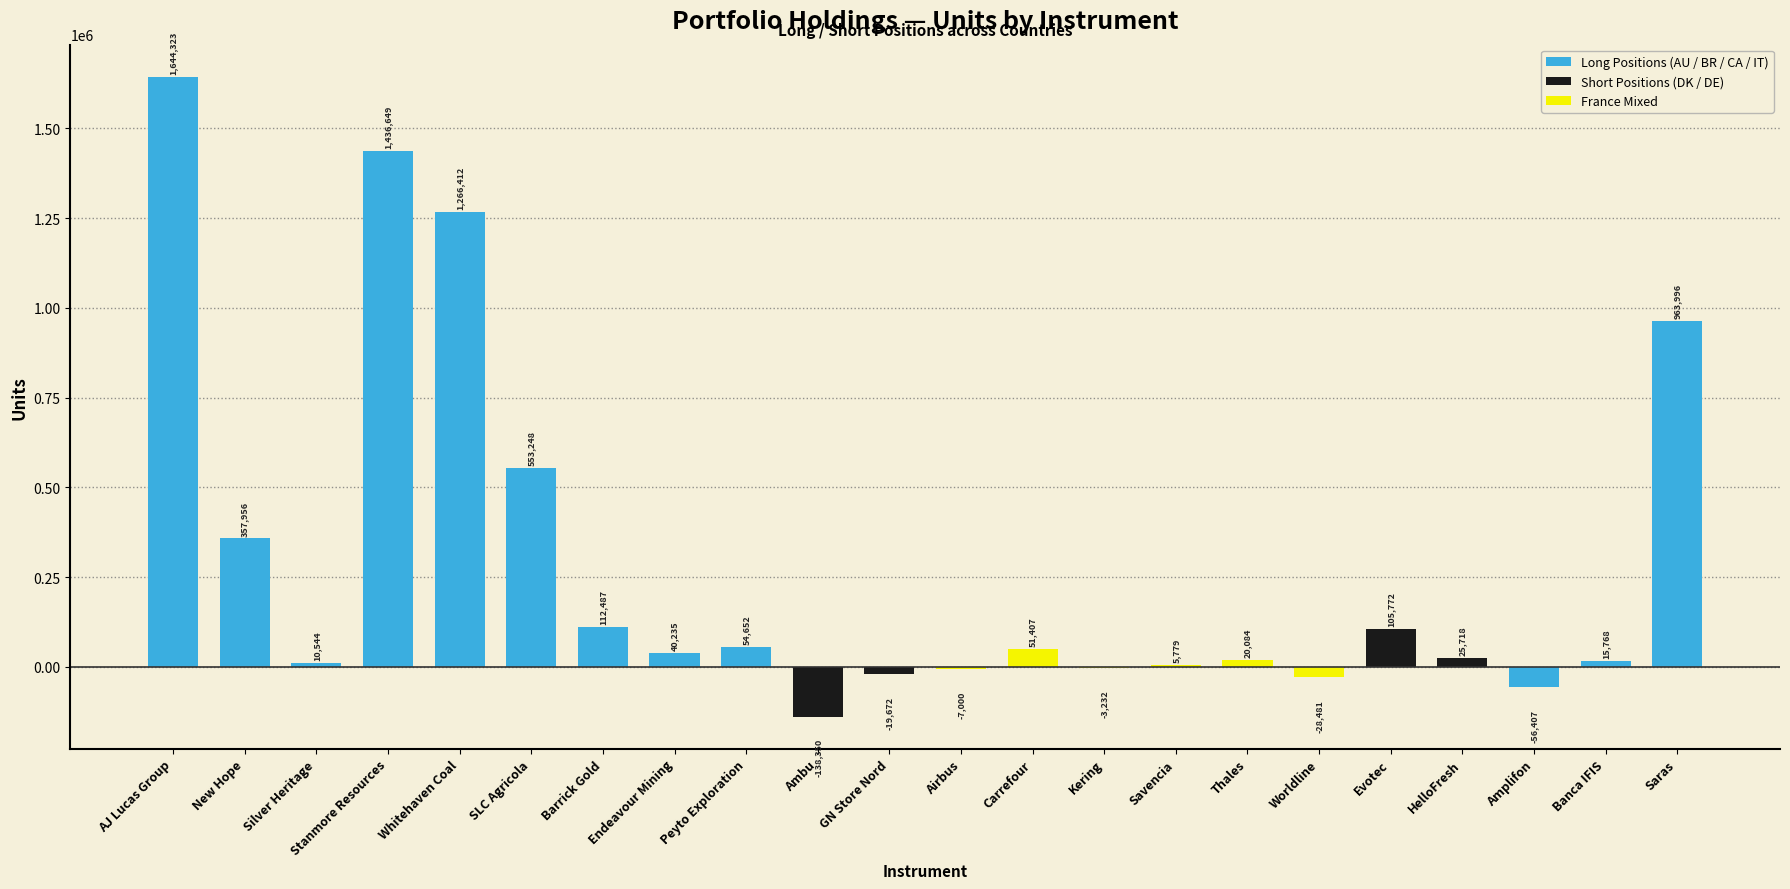

What is the sum of the values at GN Store Nord and Ambu?

-158022